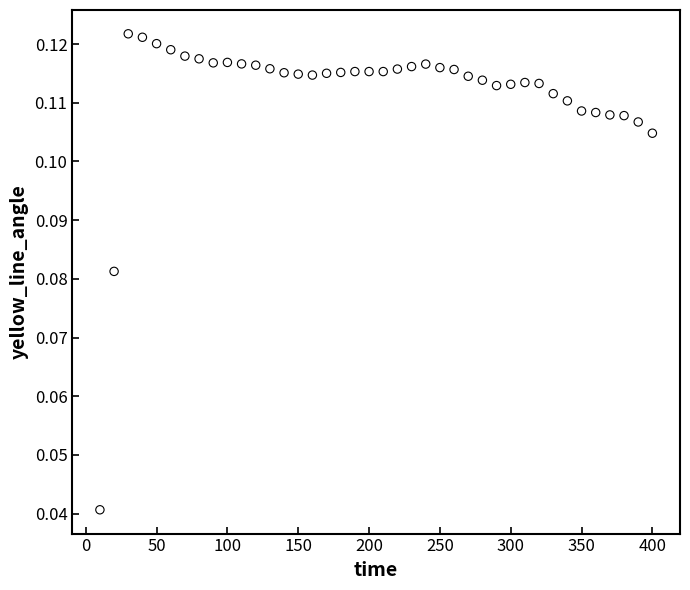

What is the range of X values (max minus min)?

390.0